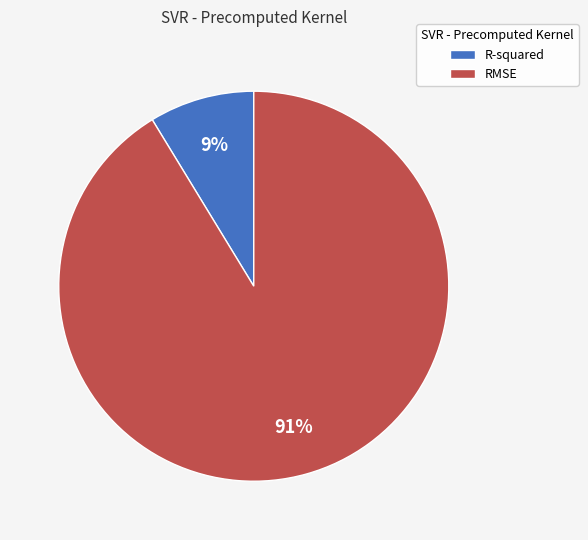

What is the majority slice?

RMSE